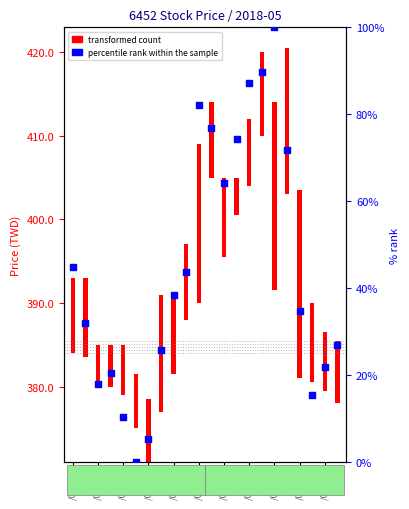

Between 13 and /05/28, which is larger?

13